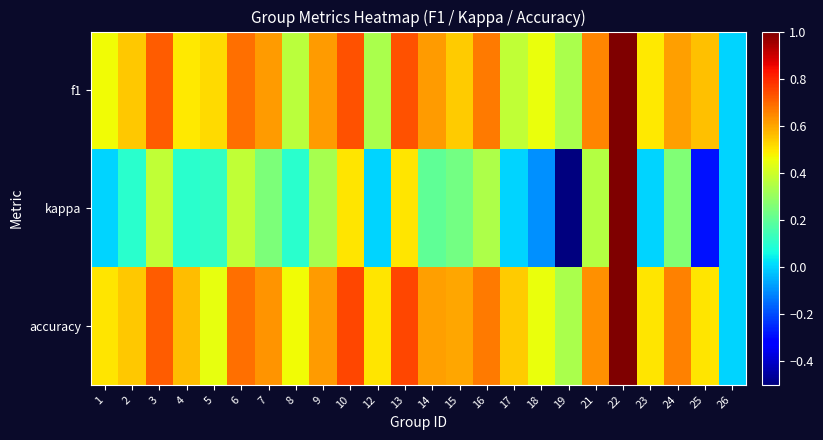

Which series changed the most between 15 and 19?

kappa